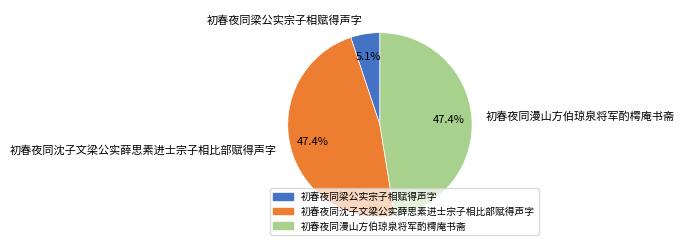

Which category has the smallest portion of the pie?

初春夜同梁公实宗子相赋得声字